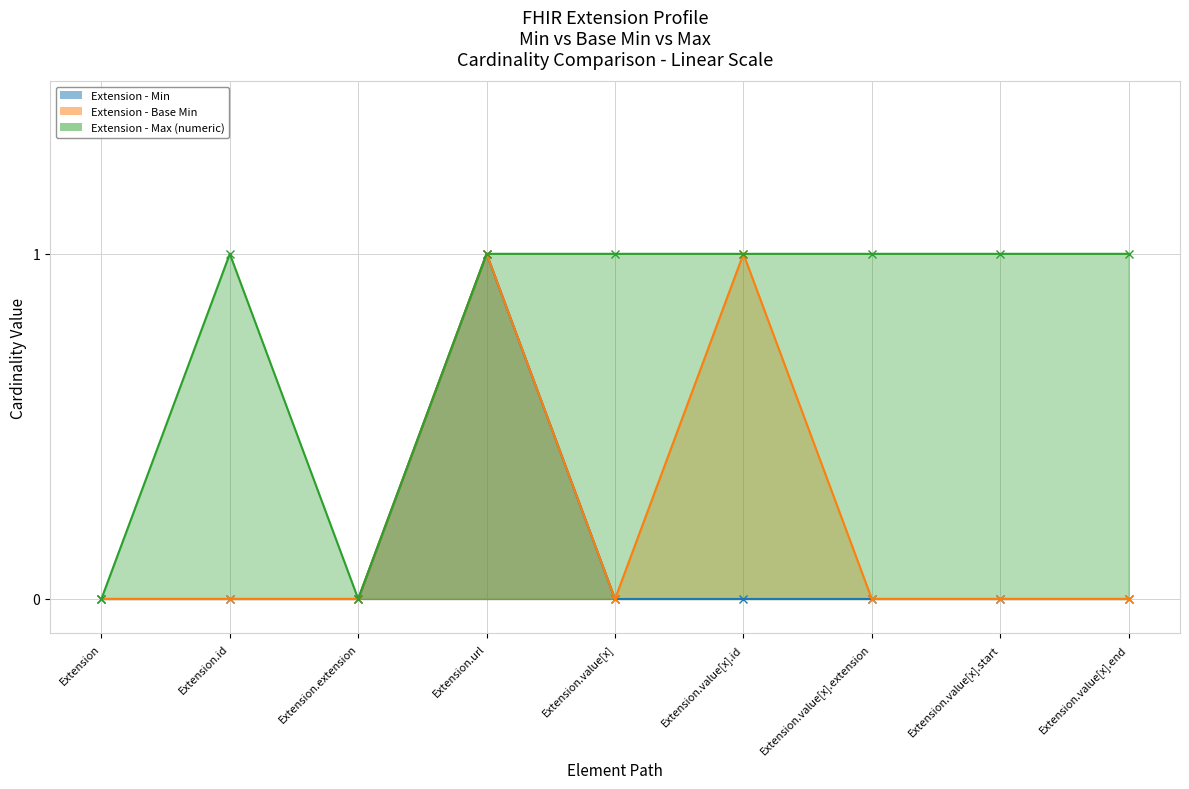

True or false: Extension - Max (numeric) has more than 1 points higher than both neighbors.

False